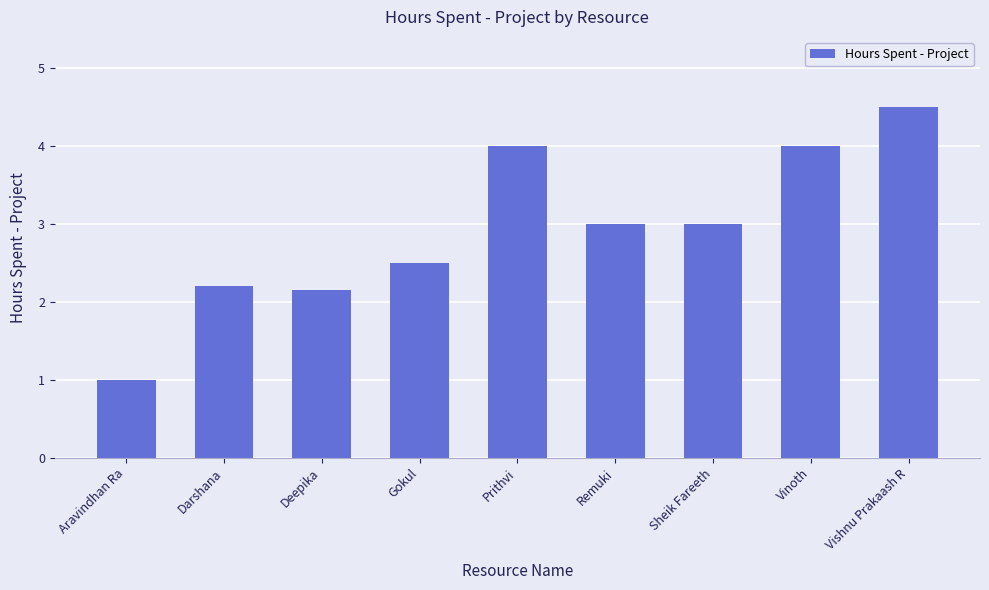

What is the label of the 7th bar from the left?

Sheik Fareeth